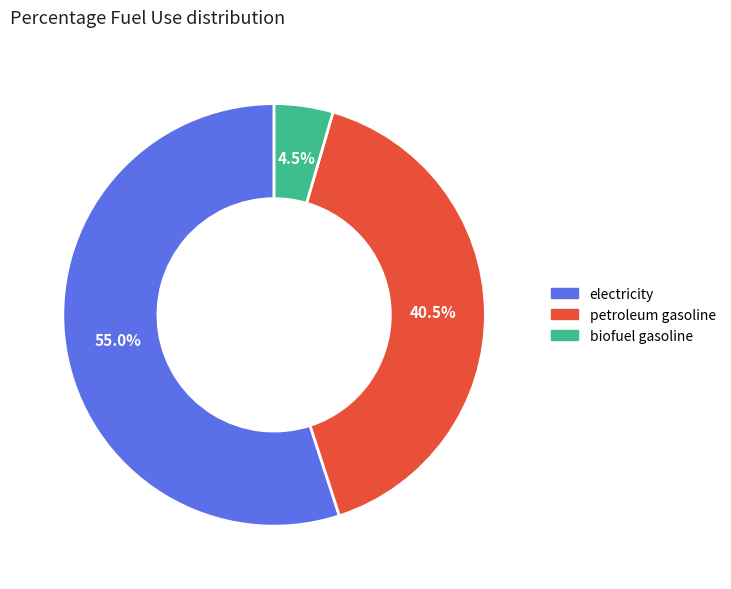

Which slice is the largest?

electricity